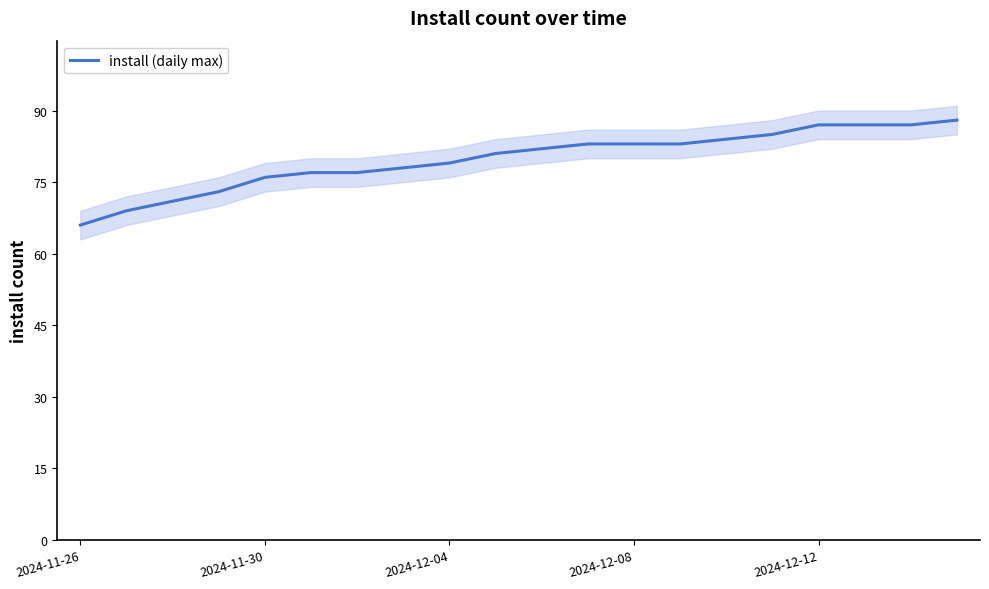

True or false: install (daily max) has a value of 76 at 2024-11-30.

True